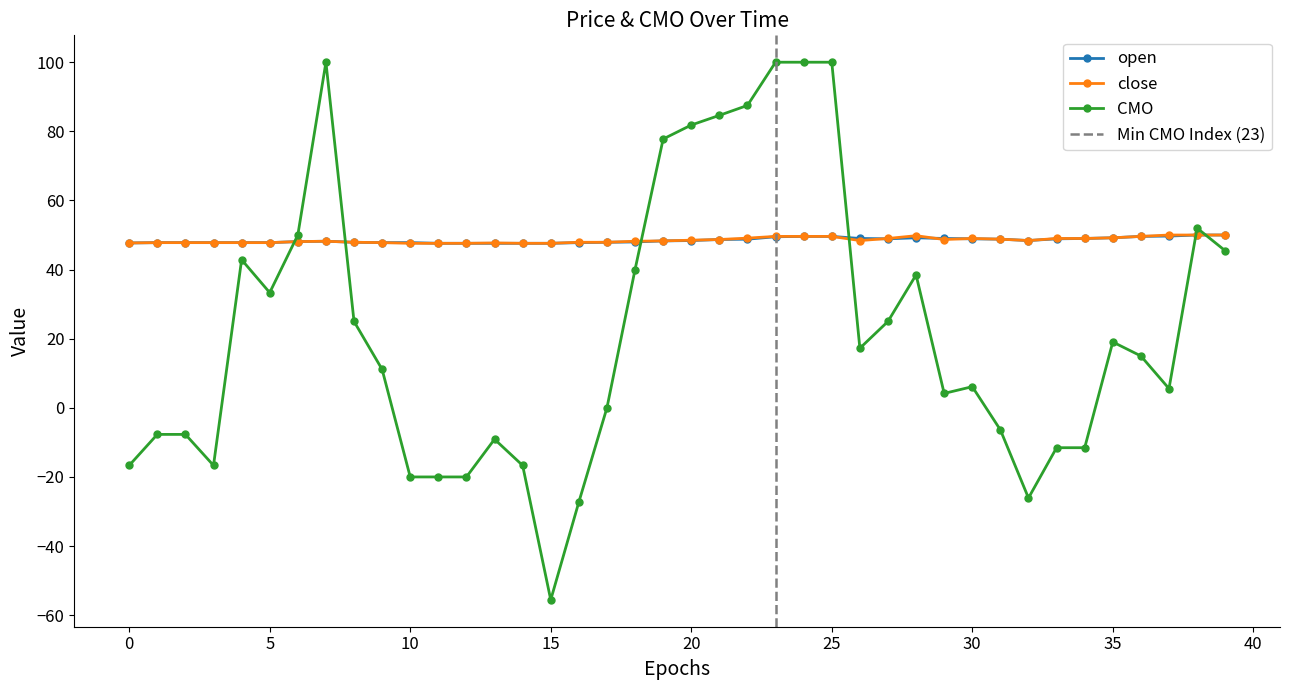

What is the difference between the highest and lowest values at 8?

22.9